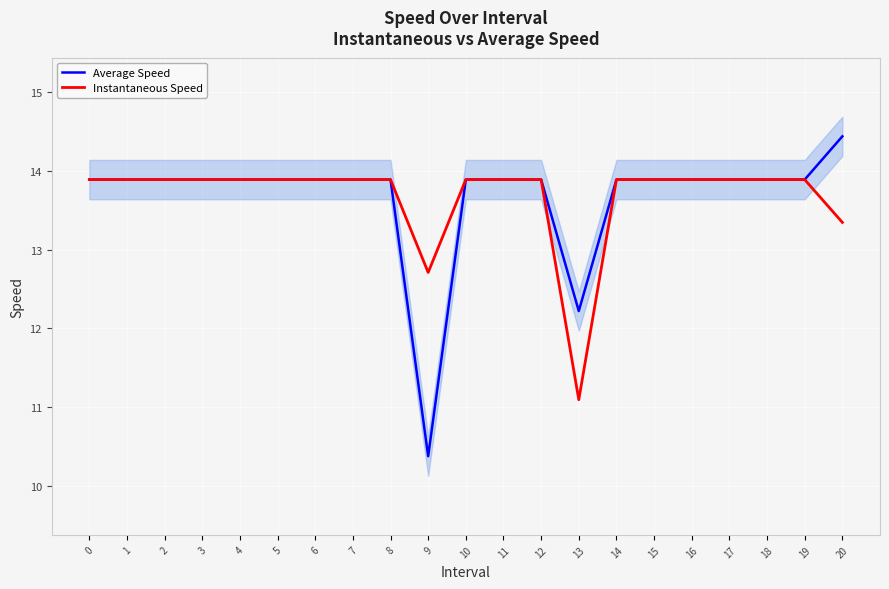

What is the approximate value of Instantaneous Speed at 13?

11.1